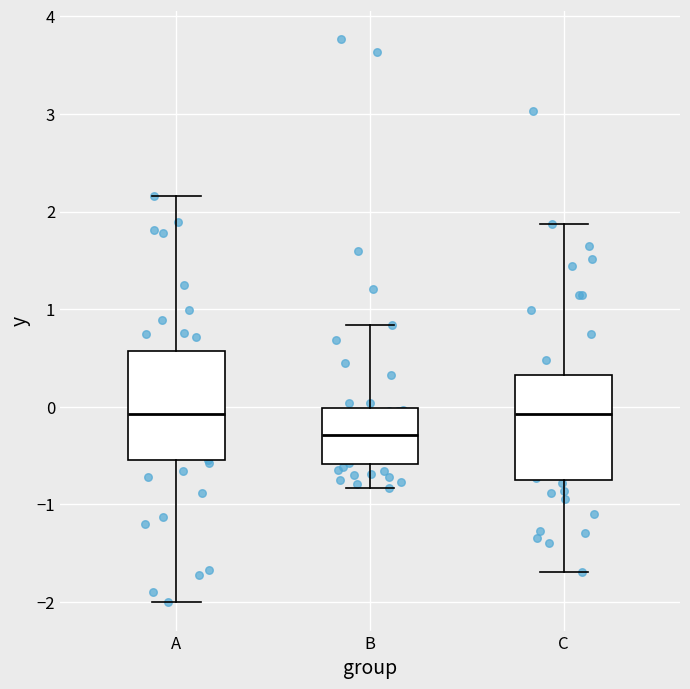

Which box's median line is the lowest?

B